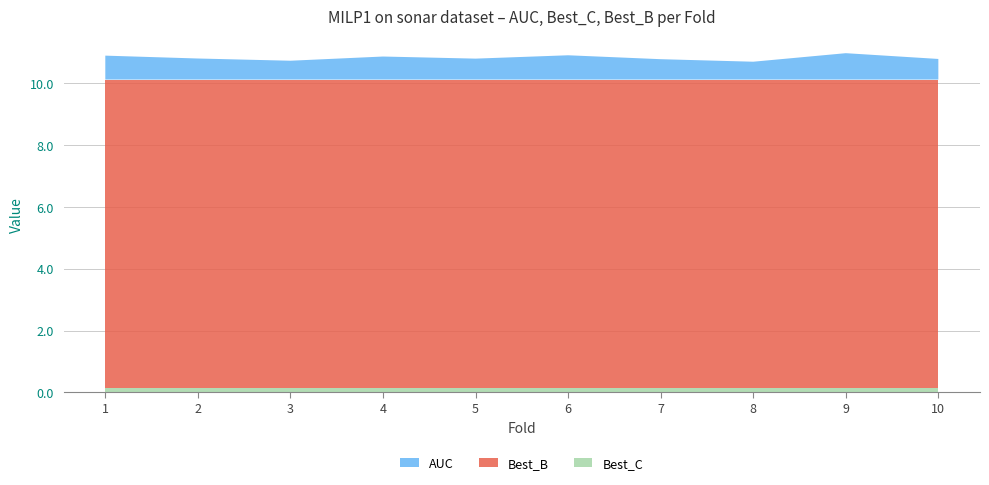

Reading left to right, transcribe all the data shown in this chart.

AUC: 1=0.8	2=0.7	3=0.6	4=0.7	5=0.7	6=0.8	7=0.7	8=0.6	9=0.9	10=0.7
Best_C: 1=0.1	2=0.1	3=0.1	4=0.1	5=0.1	6=0.1	7=0.1	8=0.1	9=0.1	10=0.1
Best_B: 1=10.0	2=10.0	3=10.0	4=10.0	5=10.0	6=10.0	7=10.0	8=10.0	9=10.0	10=10.0